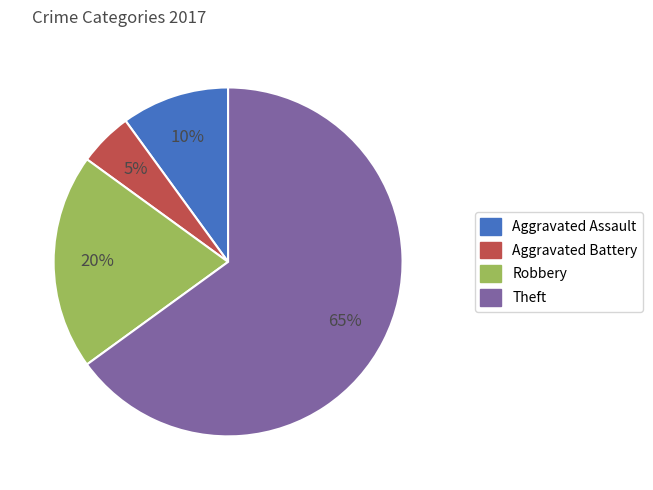

How many segments does this pie chart have?

4